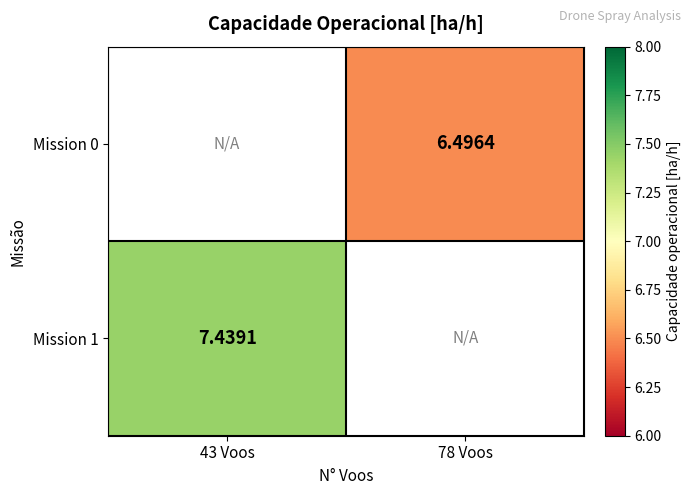

Is the value of Mission 0 at 78 Voos greater than the value of Mission 1 at 43 Voos?

No